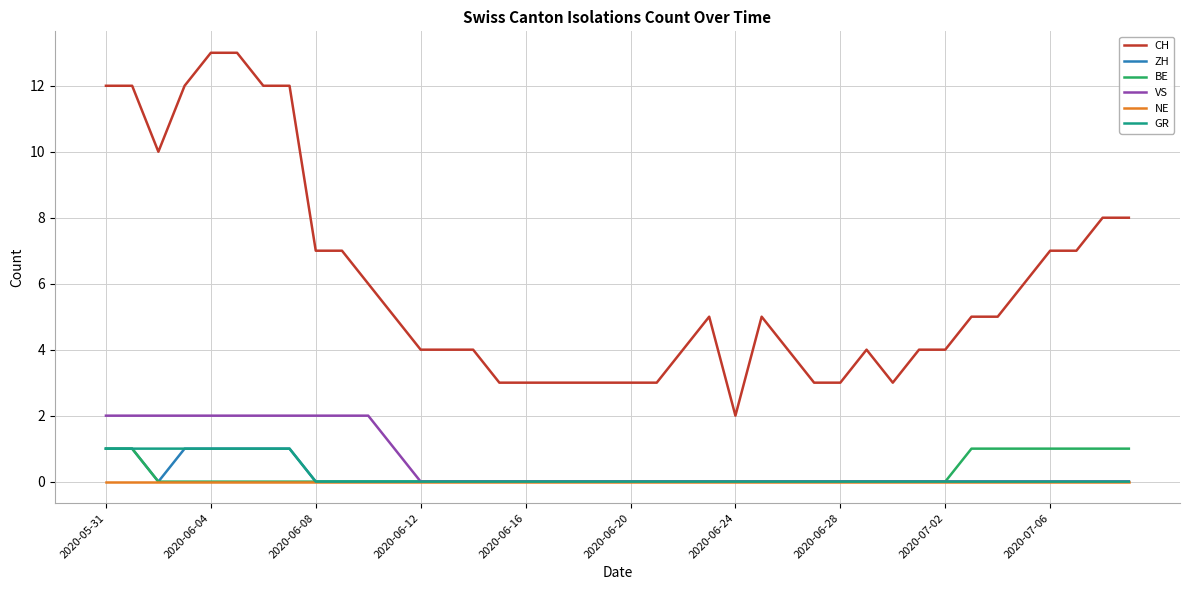

Which series has the largest total across all categories?

CH